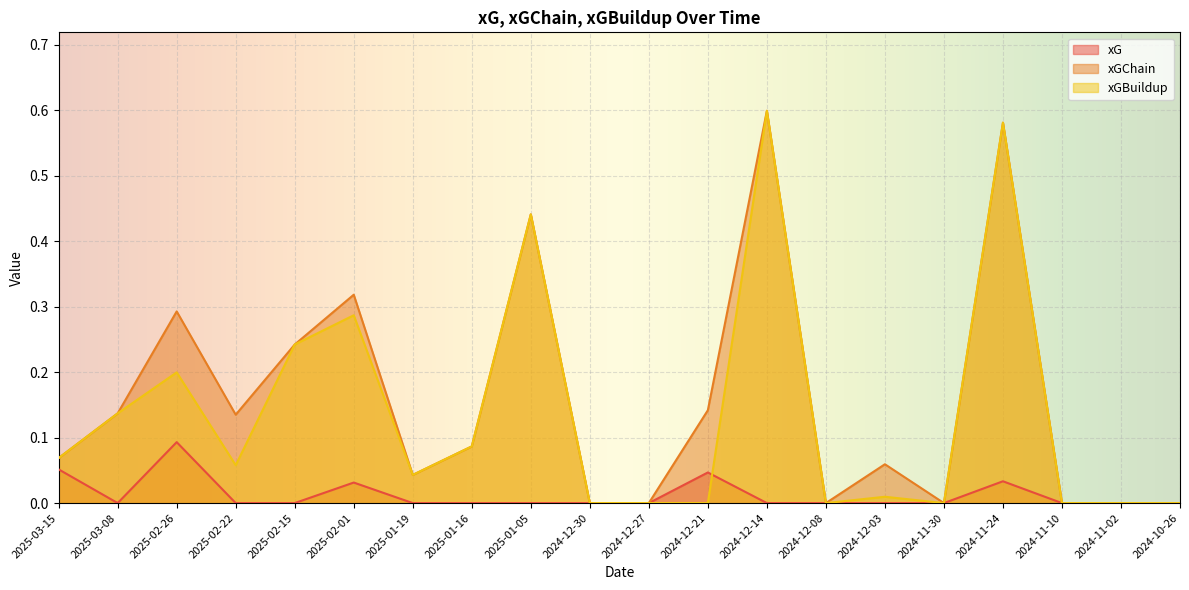

How many values in xG are above zero?

5